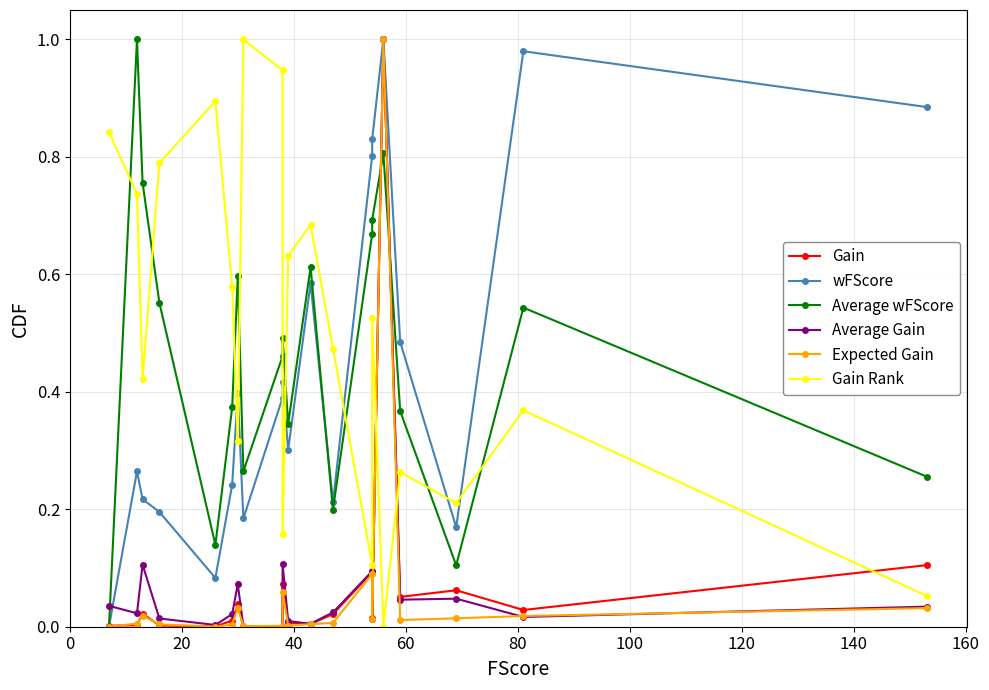

Does the chart have visible grid lines?

Yes